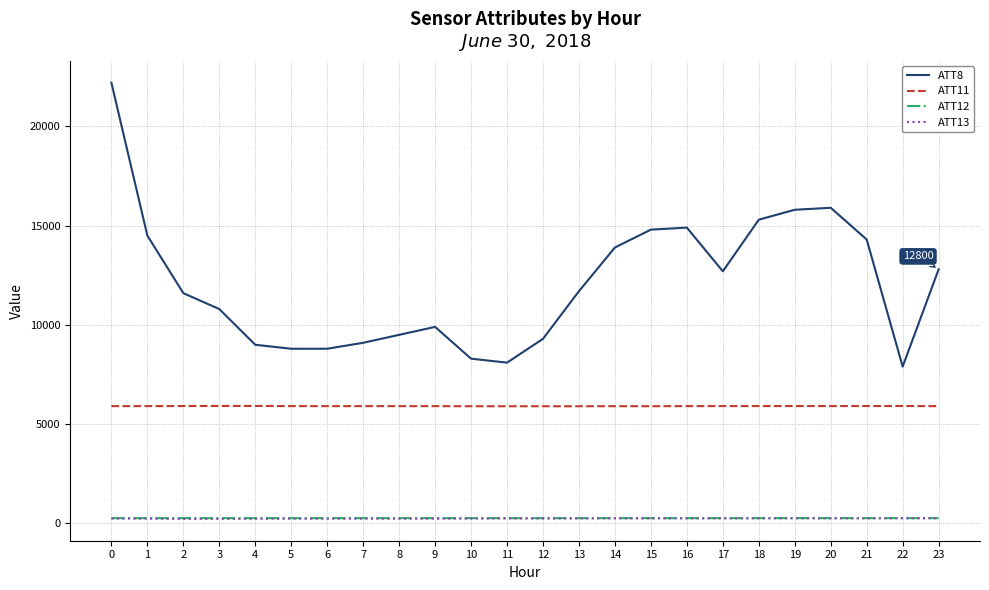

True or false: ATT12 and ATT8 intersect in this chart.

False